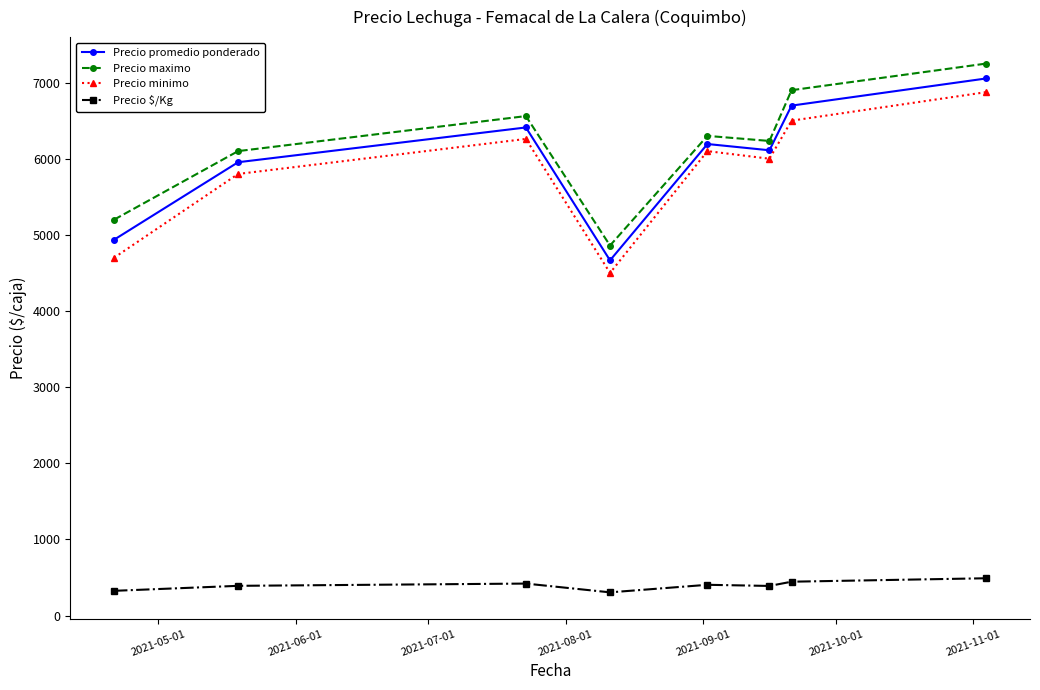

What is the difference between the maximum and minimum values in the Precio promedio ponderado series?

2389.3